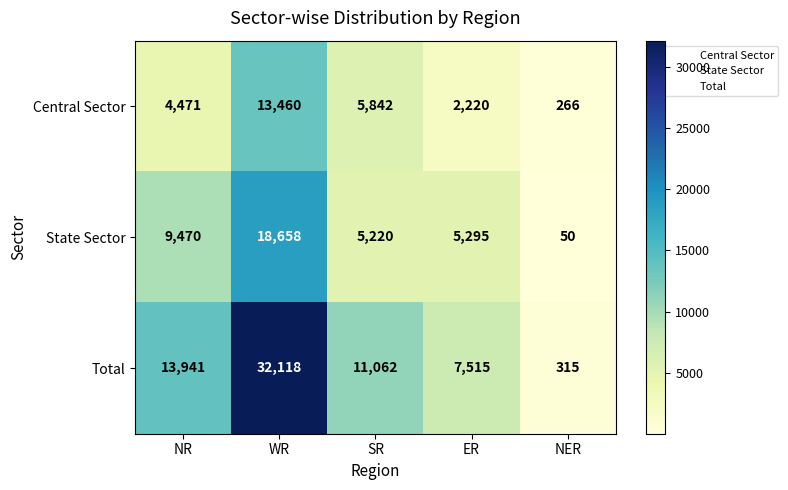

What is the greatest value displayed?

32118